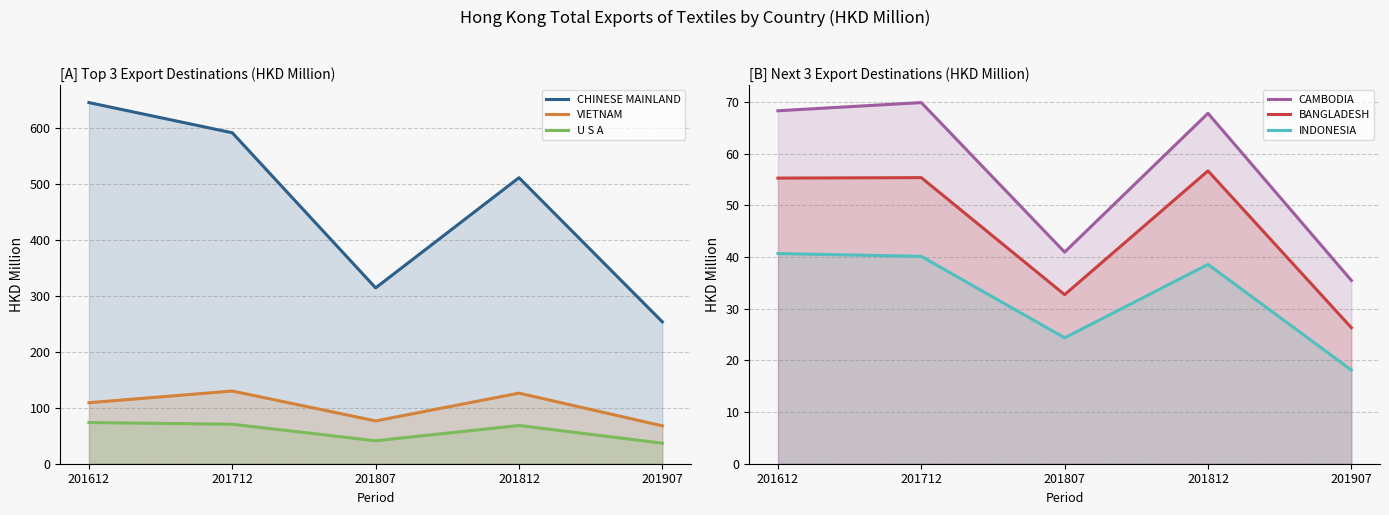

Reading left to right, extract all data points from this chart.

CHINESE MAINLAND: 645.0	591.1	314.1	510.9	253.4
VIETNAM: 109.0	129.9	76.5	126.1	67.7
U S A: 73.6	70.5	41.0	68.3	36.7
CAMBODIA: 68.3	69.9	40.9	67.8	35.5
BANGLADESH: 55.2	55.3	32.7	56.6	26.3
INDONESIA: 40.7	40.1	24.4	38.6	18.1